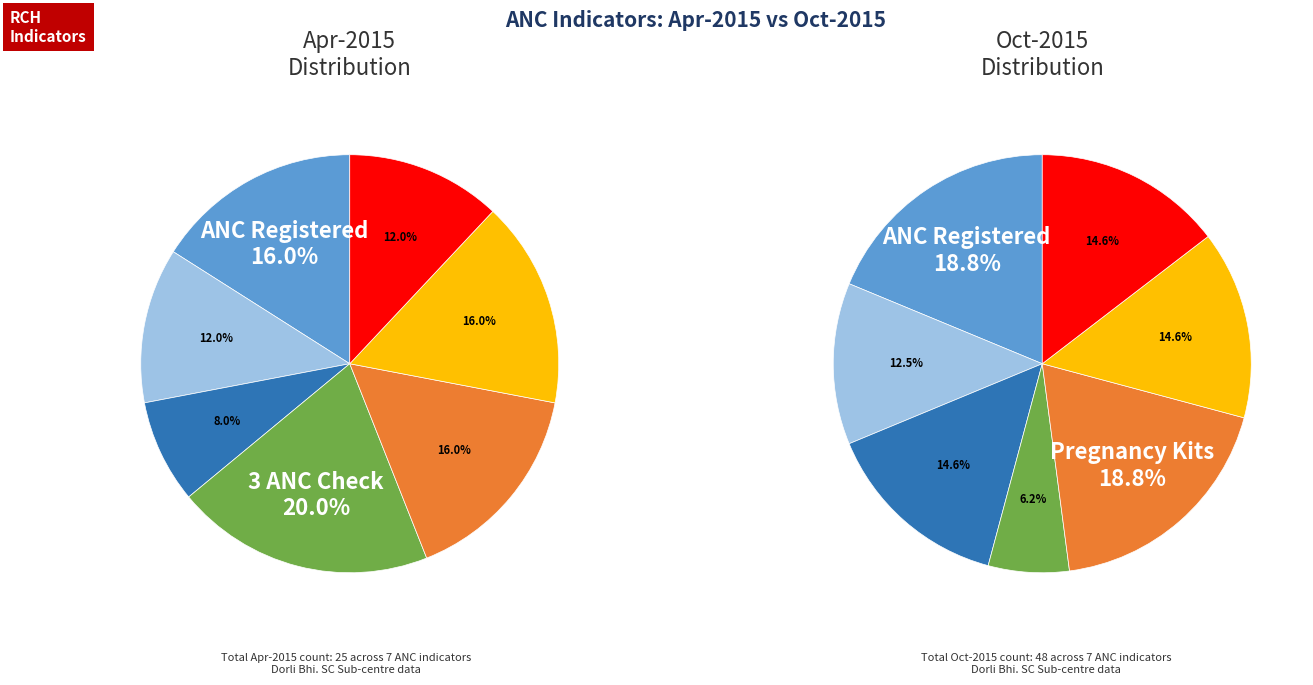

Does Number of pregnancy kits used account for over 50% of the chart?

No